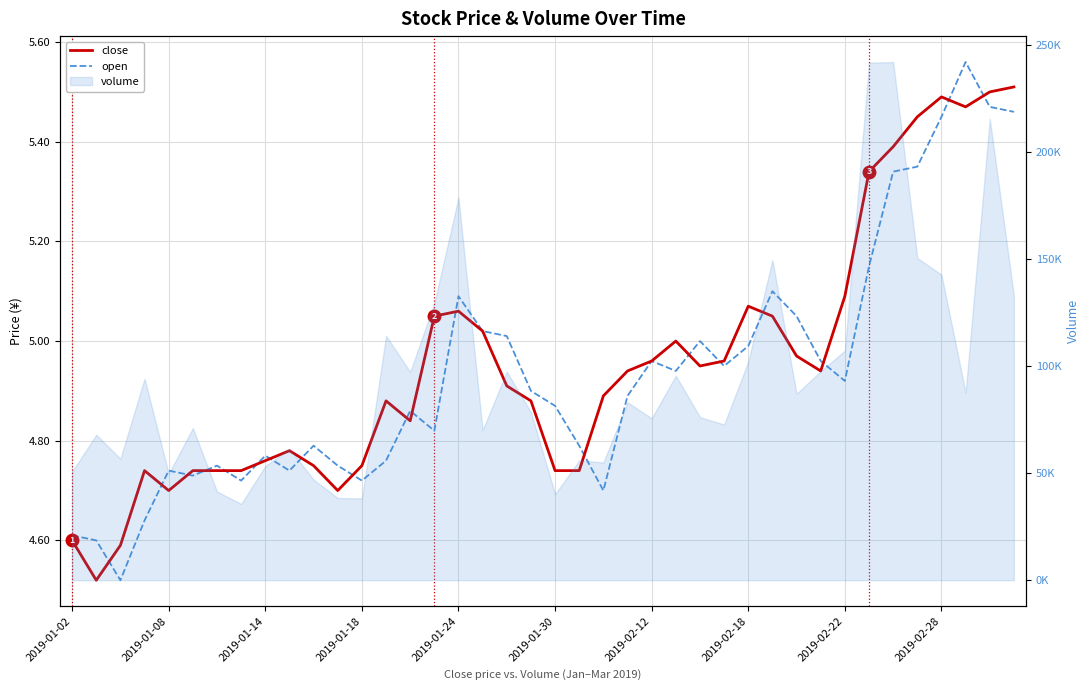

Does the chart display data point markers on the line(s)?

No